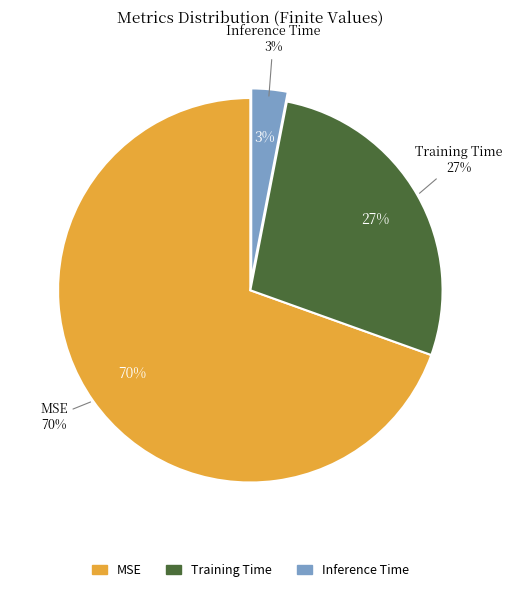

Rank the categories by value from highest to lowest.

MSE, Training Time, Inference Time